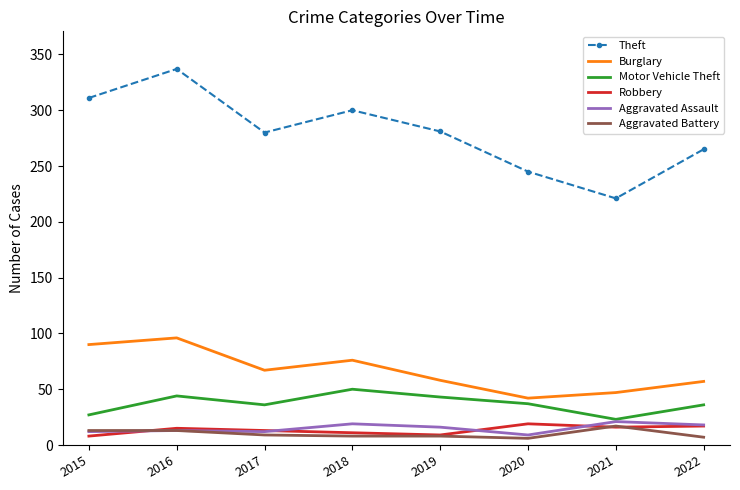

The value of Burglary at 2016 is 143. True or false?

False